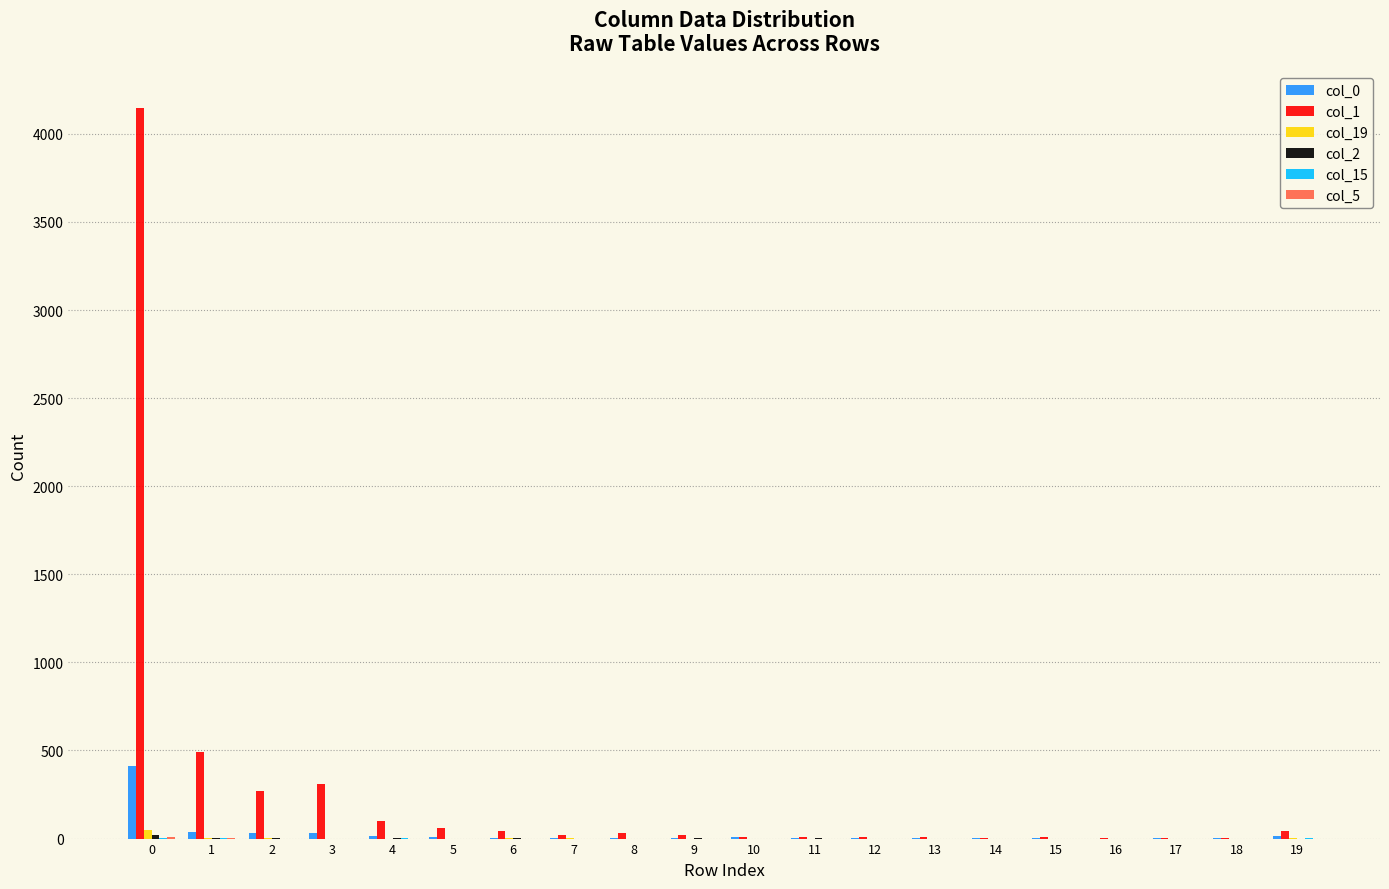

The value of col_19 at 11 is 0. True or false?

True